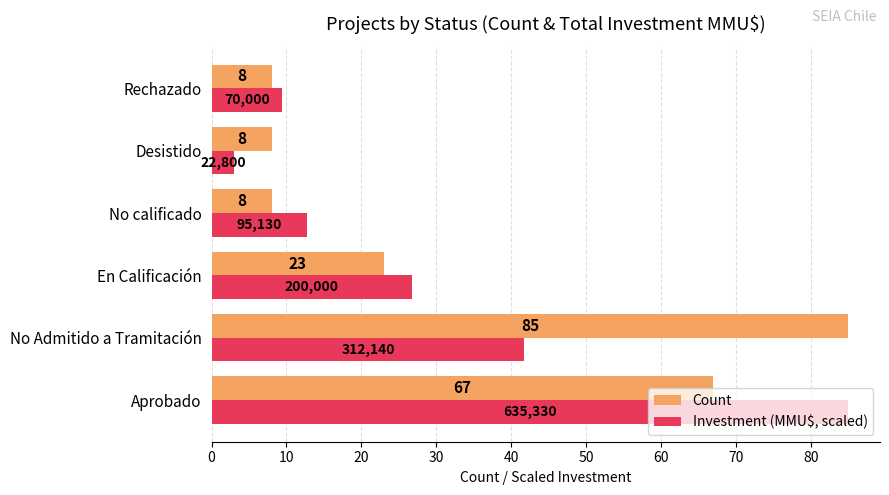

How many Count values are between 8 and 67?

5